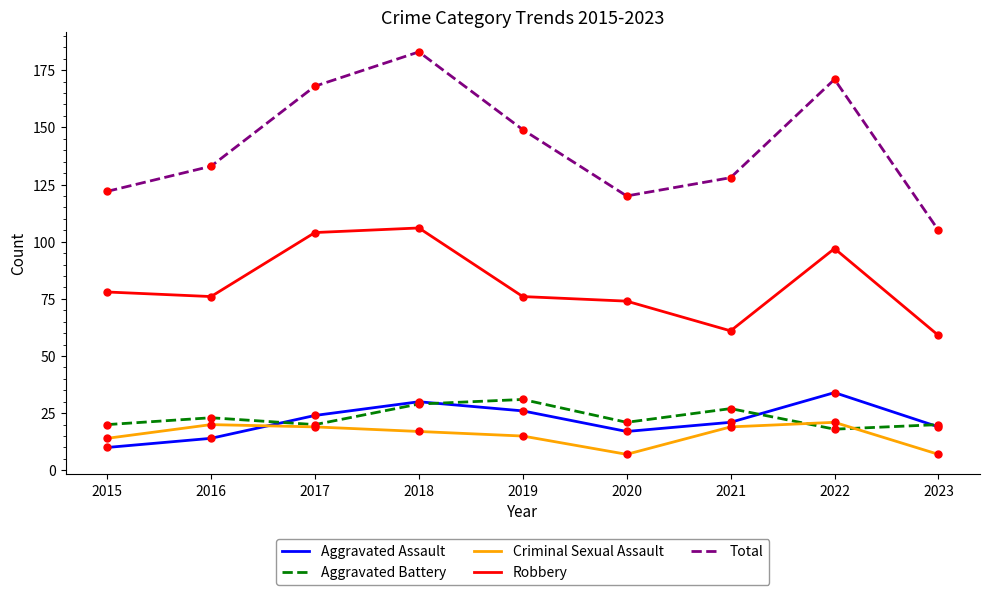

At which category is the sum across all series the highest?

2018